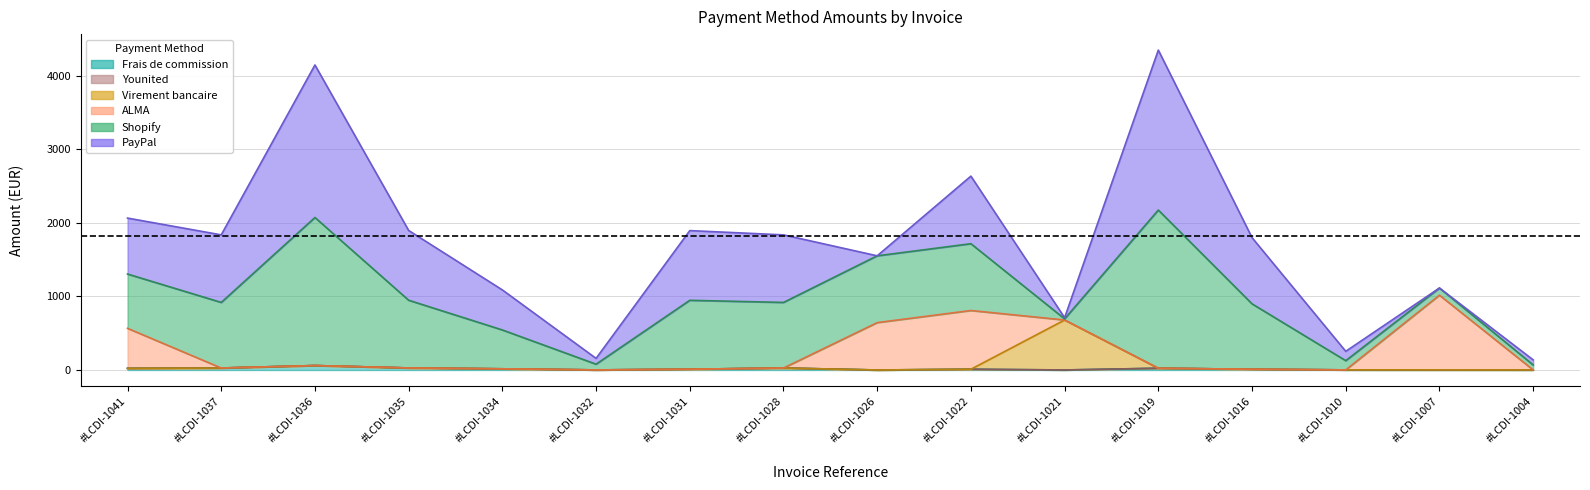

Reading left to right, what are all the values shown in this chart?

Shopify: #LCDI-1041=737.5	#LCDI-1037=890.9	#LCDI-1036=2011.5	#LCDI-1035=920.0	#LCDI-1034=527.8	#LCDI-1032=77.8	#LCDI-1031=936.2	#LCDI-1028=890.9	#LCDI-1026=907.5	#LCDI-1022=907.5	#LCDI-1021=15.5	#LCDI-1019=2148.7	#LCDI-1016=888.9	#LCDI-1010=125.2	#LCDI-1007=97.5	#LCDI-1004=67.8
ALMA: #LCDI-1041=543.9	#LCDI-1037=0.0	#LCDI-1036=0.0	#LCDI-1035=0.0	#LCDI-1034=0.0	#LCDI-1032=0.0	#LCDI-1031=0.0	#LCDI-1028=0.0	#LCDI-1026=643.7	#LCDI-1022=797.9	#LCDI-1021=0.0	#LCDI-1019=0.0	#LCDI-1016=0.0	#LCDI-1010=0.0	#LCDI-1007=1014.8	#LCDI-1004=0.0
Younited: #LCDI-1041=0.0	#LCDI-1037=0.0	#LCDI-1036=0.0	#LCDI-1035=0.0	#LCDI-1034=0.0	#LCDI-1032=0.0	#LCDI-1031=0.0	#LCDI-1028=0.0	#LCDI-1026=0.0	#LCDI-1022=0.0	#LCDI-1021=0.0	#LCDI-1019=0.0	#LCDI-1016=0.0	#LCDI-1010=0.0	#LCDI-1007=0.0	#LCDI-1004=0.0
PayPal: #LCDI-1041=759.9	#LCDI-1037=917.9	#LCDI-1036=2071.9	#LCDI-1035=947.8	#LCDI-1034=543.9	#LCDI-1032=78.9	#LCDI-1031=946.9	#LCDI-1028=917.9	#LCDI-1026=0.0	#LCDI-1022=917.9	#LCDI-1021=15.9	#LCDI-1019=2172.9	#LCDI-1016=899.0	#LCDI-1010=126.9	#LCDI-1007=0.0	#LCDI-1004=68.9
Virement bancaire: #LCDI-1041=0.0	#LCDI-1037=0.0	#LCDI-1036=0.0	#LCDI-1035=0.0	#LCDI-1034=0.0	#LCDI-1032=0.0	#LCDI-1031=0.0	#LCDI-1028=0.0	#LCDI-1026=0.0	#LCDI-1022=0.0	#LCDI-1021=678.9	#LCDI-1019=0.0	#LCDI-1016=0.0	#LCDI-1010=0.0	#LCDI-1007=0.0	#LCDI-1004=0.0
Frais de commission: #LCDI-1041=22.4	#LCDI-1037=27.0	#LCDI-1036=60.4	#LCDI-1035=27.8	#LCDI-1034=16.1	#LCDI-1032=1.1	#LCDI-1031=10.7	#LCDI-1028=27.0	#LCDI-1026=0.0	#LCDI-1022=10.3	#LCDI-1021=0.4	#LCDI-1019=24.1	#LCDI-1016=10.1	#LCDI-1010=1.6	#LCDI-1007=1.3	#LCDI-1004=1.1